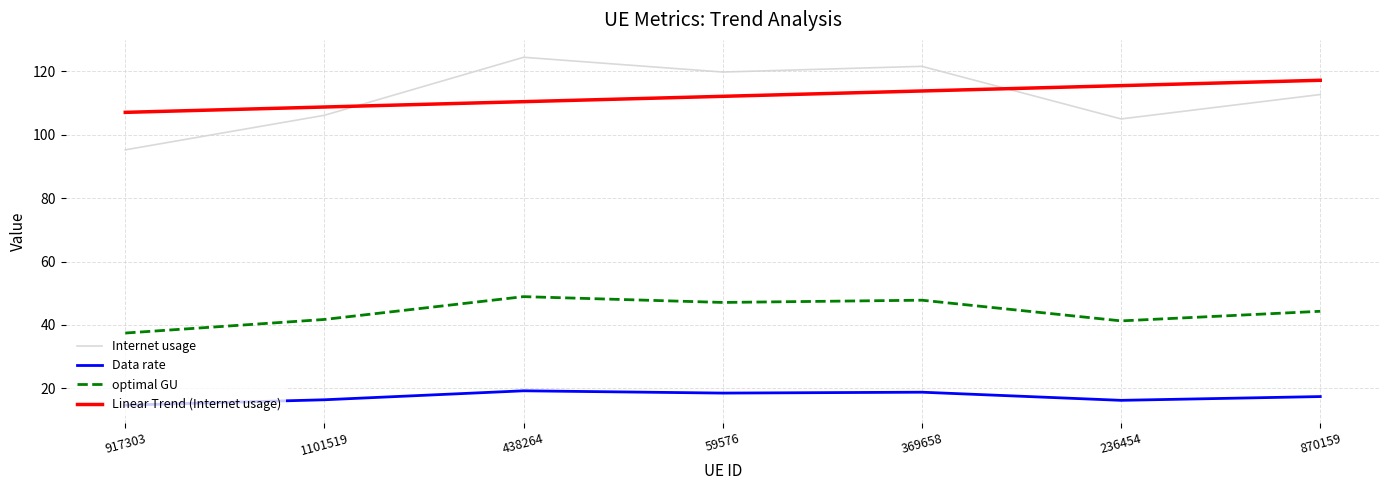

Which series has the largest range (max minus min)?

Internet usage